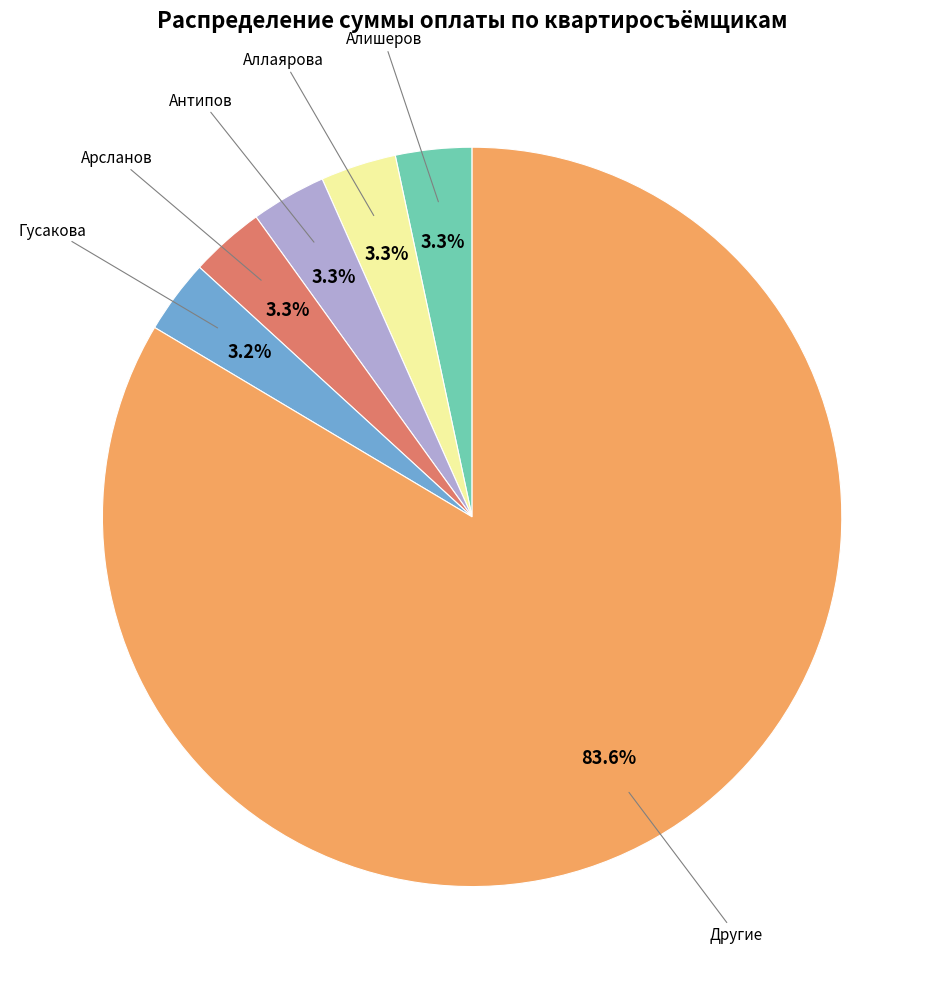

Does any single category account for the majority?

Yes